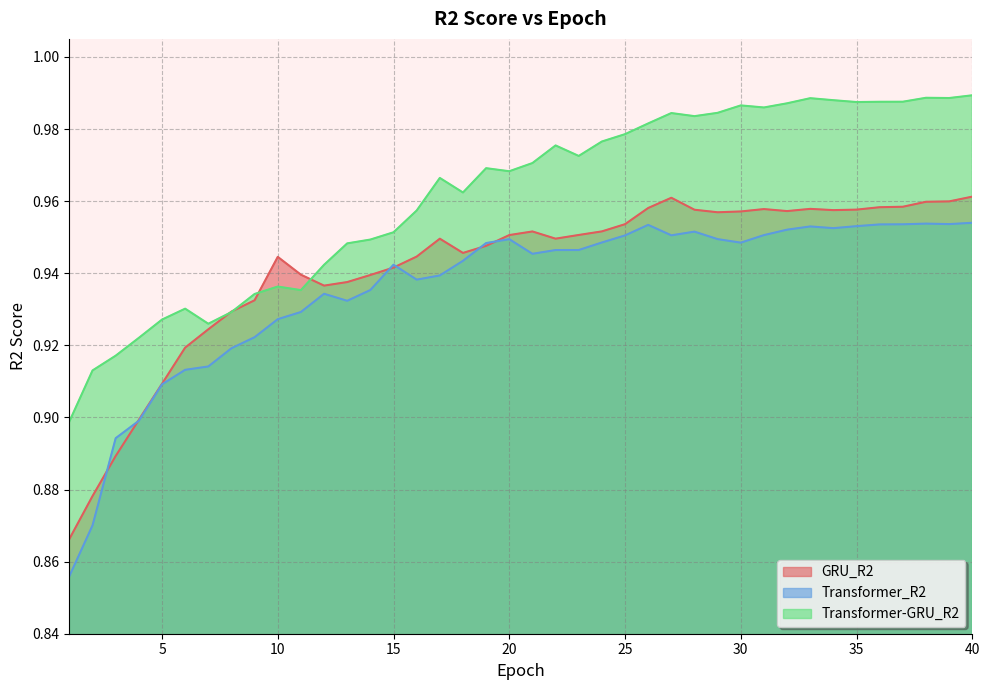

What is the difference between the maximum and minimum values in the GRU_R2 series?

0.1